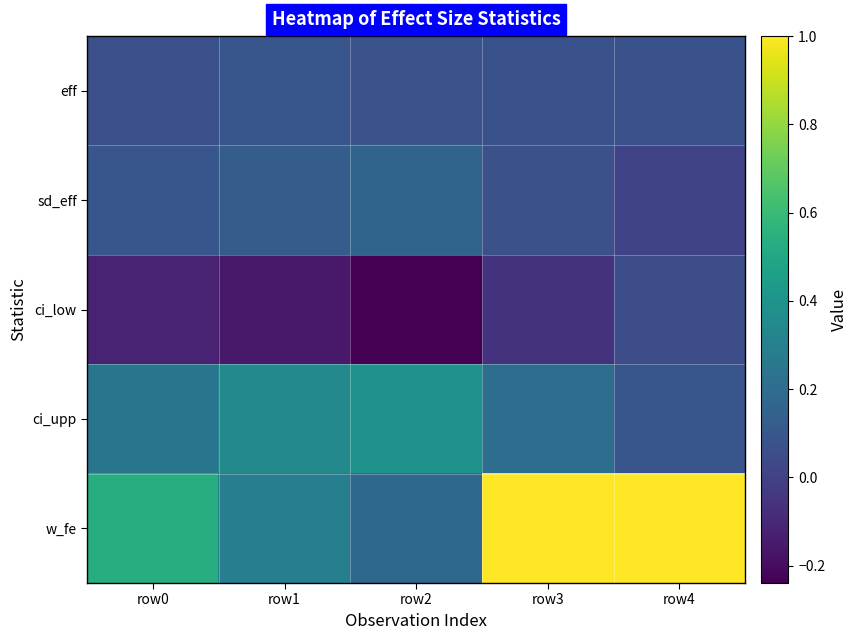

Reading left to right, what are all the values shown in this chart?

eff: row0=0.1	row1=0.1	row2=0.1	row3=0.1	row4=0.1
sd_eff: row0=0.1	row1=0.1	row2=0.2	row3=0.1	row4=0.0
ci_low: row0=-0.1	row1=-0.2	row2=-0.2	row3=-0.1	row4=0.1
ci_upp: row0=0.2	row1=0.3	row2=0.4	row3=0.2	row4=0.1
w_fe: row0=0.5	row1=0.3	row2=0.2	row3=1.0	row4=1.0